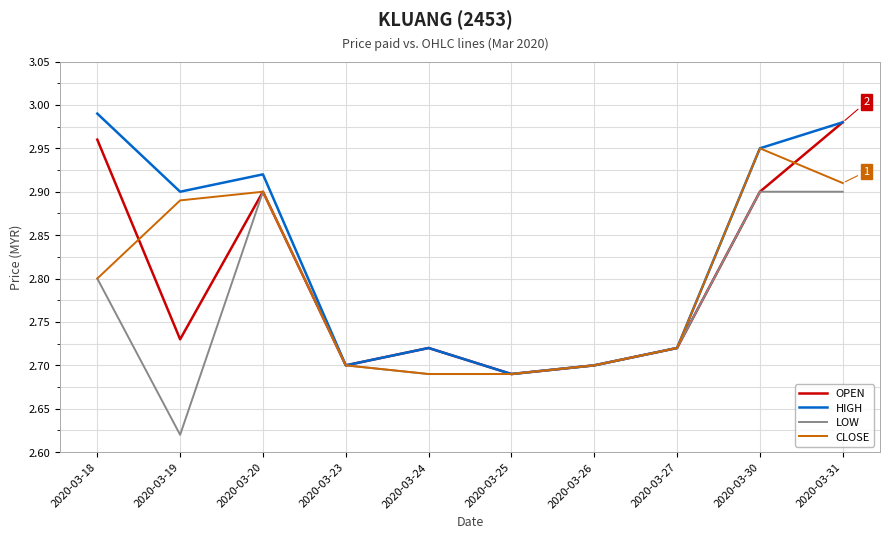

Is this an area chart (filled region under the line)?

No